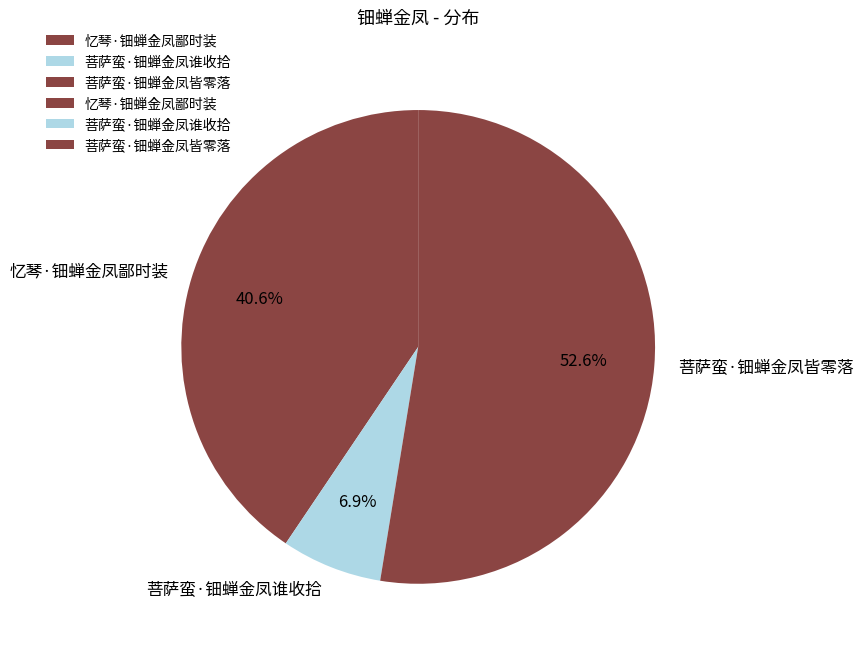

To the nearest percent, what portion does 忆琴·钿蝉金凤鄙时装 represent?

41%